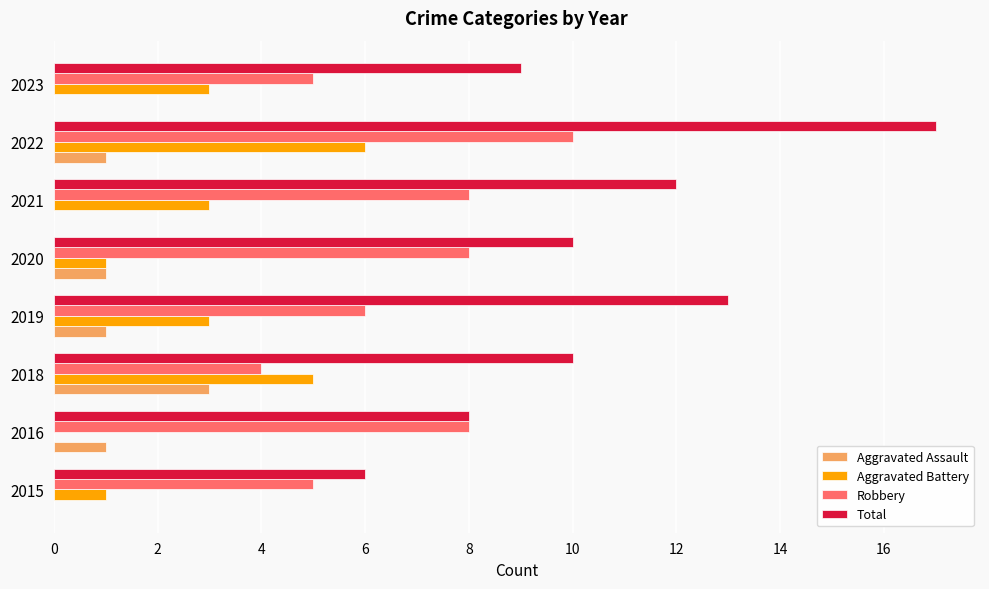

What is the sum of the Robbery values at 2016 and 2021?

16